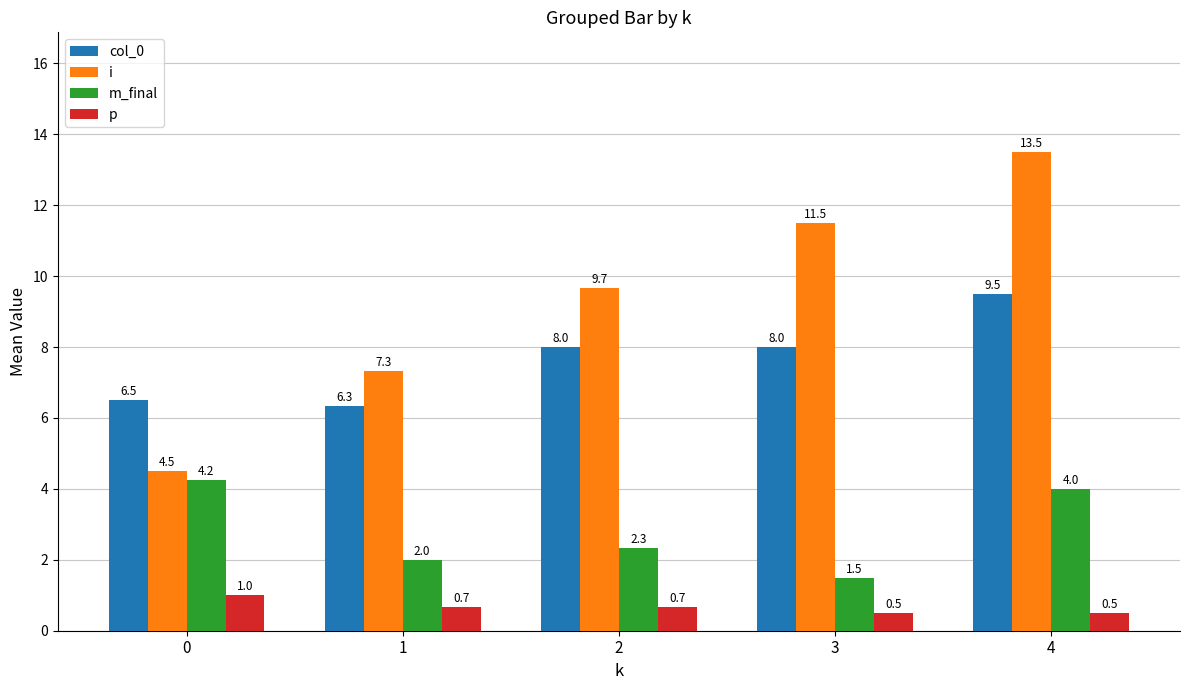

List the series in order of their peak value, lowest first.

p, m_final, col_0, i